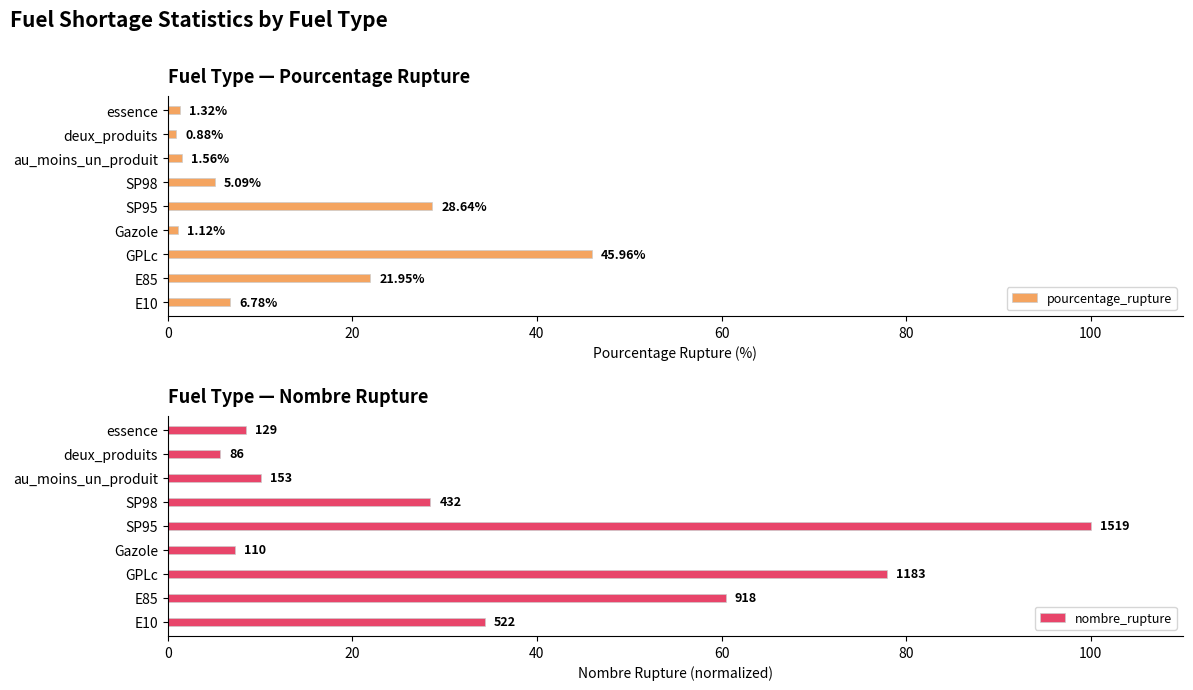

Which series has the widest spread of values?

nombre_rupture